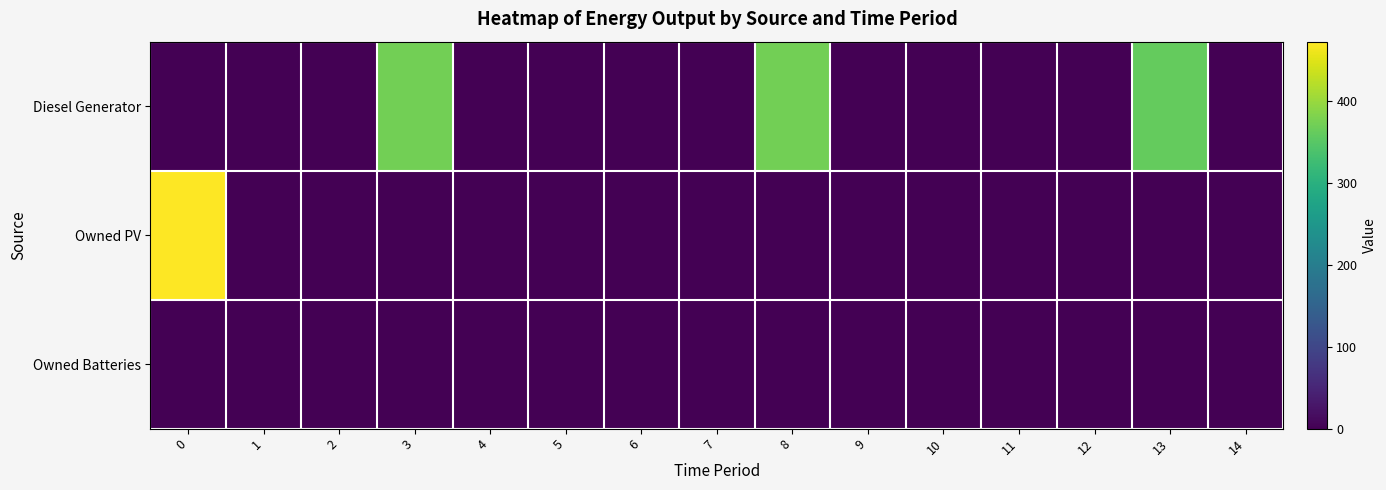

Reading left to right, extract all data points from this chart.

row_0: 0=0	1=0	2=0	3=373	4=0	5=0	6=0	7=0	8=373	9=0	10=0	11=0	12=0	13=362	14=0
row_1: 0=473	1=0	2=0	3=0	4=0	5=0	6=0	7=0	8=0	9=0	10=0	11=0	12=0	13=0	14=0
row_2: 0=0	1=0	2=0	3=0	4=0	5=0	6=0	7=0	8=0	9=0	10=0	11=0	12=0	13=0	14=0